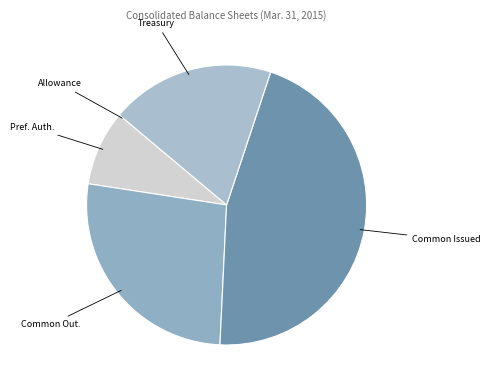

The Treasury slice represents 25% of the pie. True or false?

False